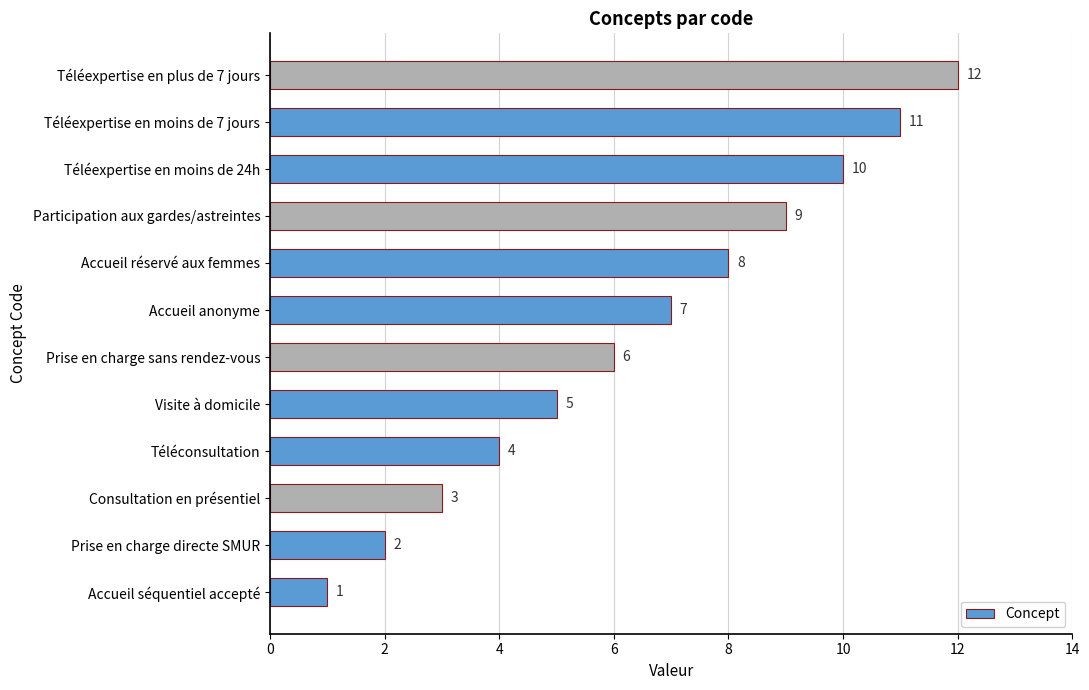

At which category does the chart reach its peak across all series?

Téléexpertise en plus de 7 jours